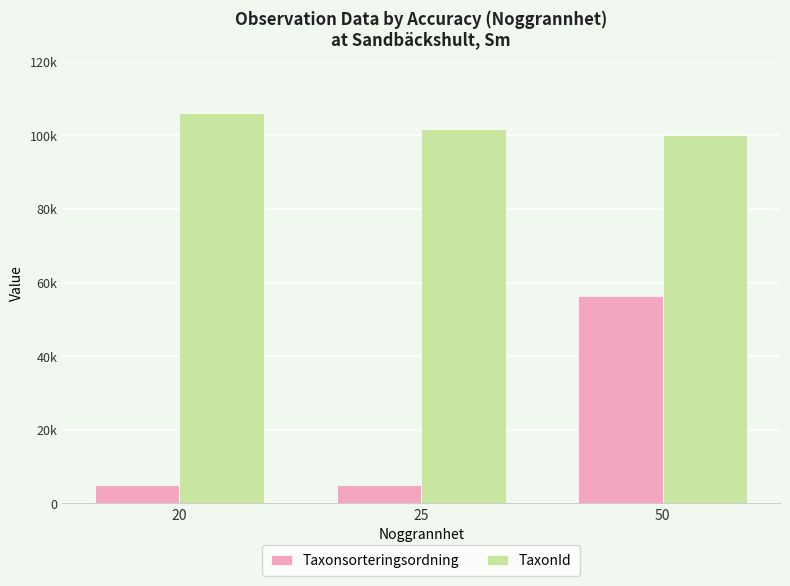

Rank the series by their maximum value, from lowest to highest.

Taxonsorteringsordning, TaxonId